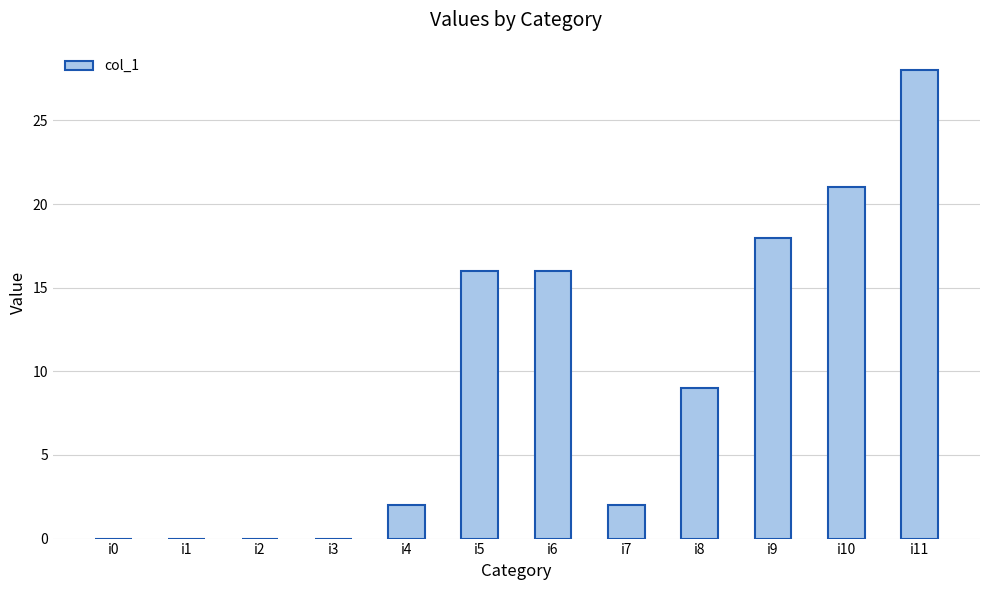

Reading left to right, extract all data points from this chart.

0	0	0	0	2	16	16	2	9	18	21	28